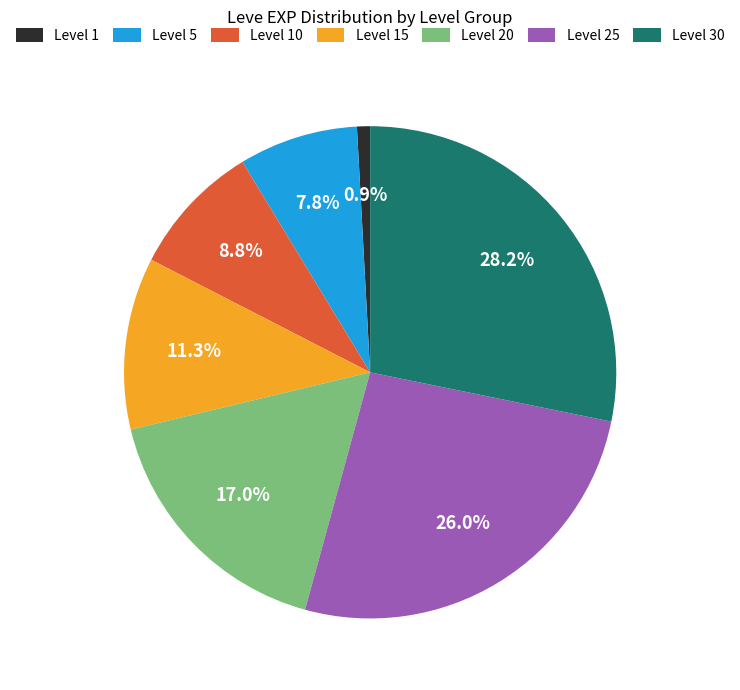

How many segments does this pie chart have?

7